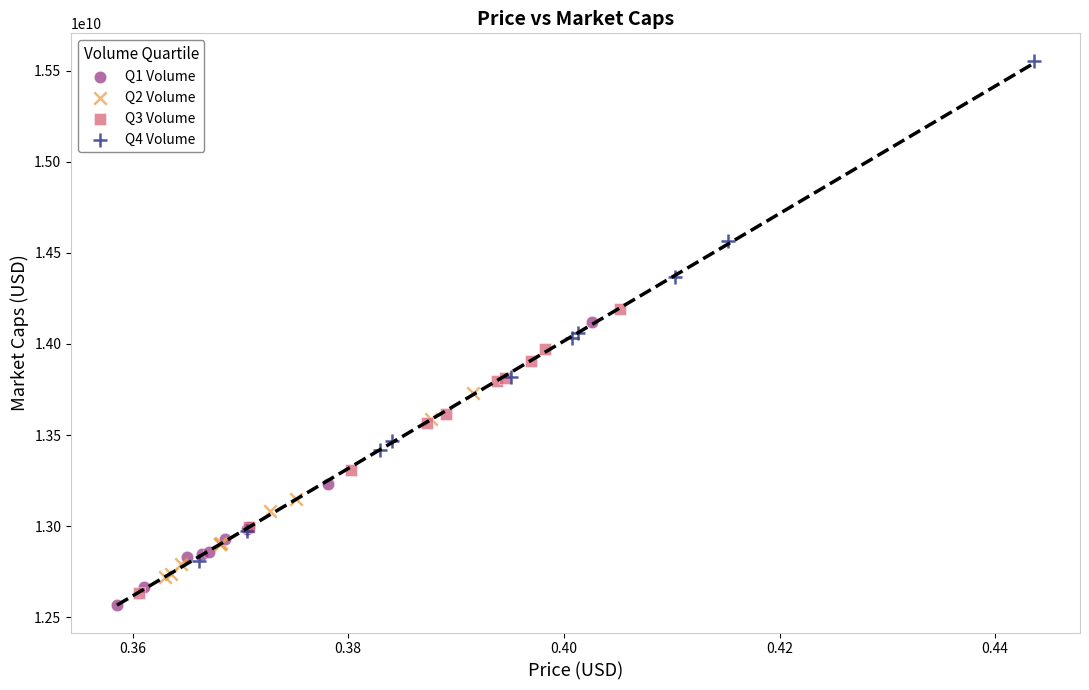

Which series reaches the maximum Y coordinate?

Q4 Volume